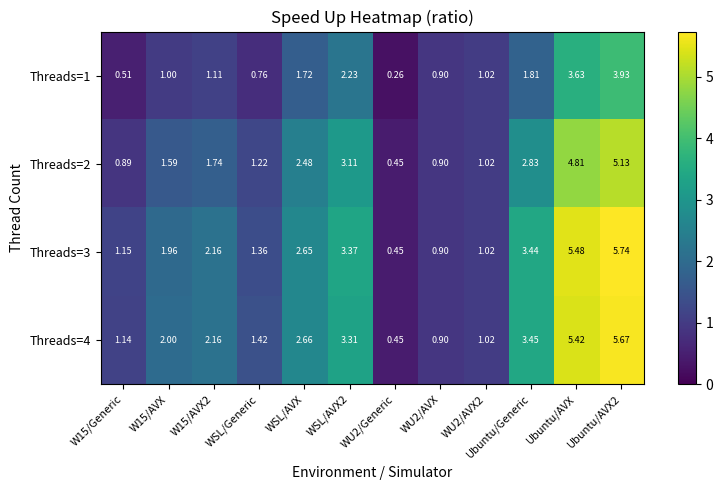

At which label is Threads=3 closest to 3?

WSL/AVX